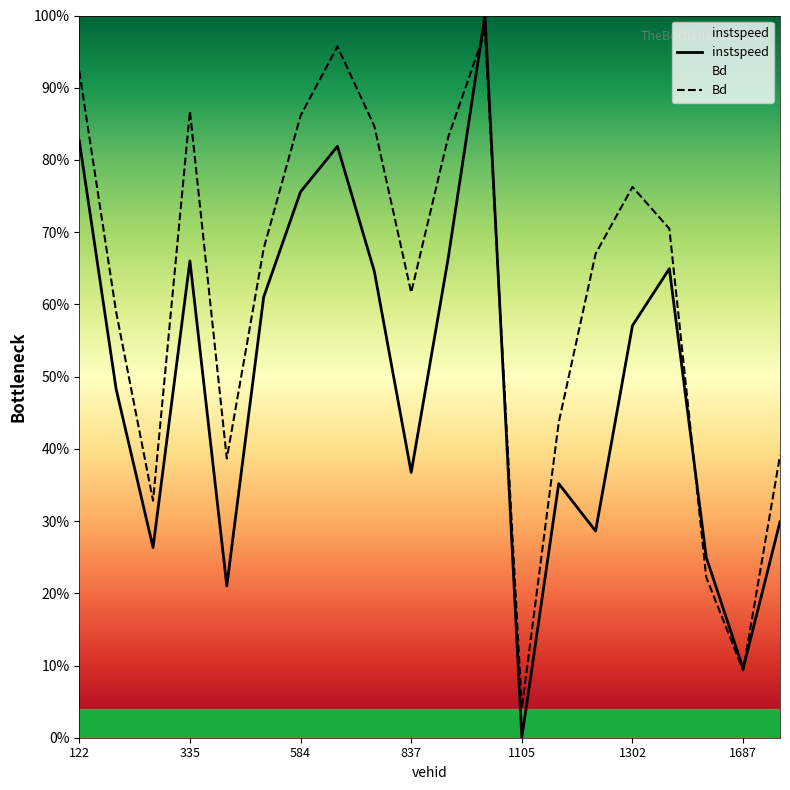

Reading left to right, transcribe all the data shown in this chart.

instspeed: 122.0=0.8	316.0=0.5	320.0=0.3	335.0=0.7	571.0=0.2	579.0=0.6	584.0=0.8	827.0=0.8	832.0=0.6	837.0=0.4	1094.0=0.7	1097.0=1.0	1105.0=0.0	1109.0=0.4	1111.0=0.3	1302.0=0.6	1307.0=0.6	1680.0=0.2	1687.0=0.1	1694.0=0.3
Bd: 122.0=0.9	316.0=0.6	320.0=0.3	335.0=0.9	571.0=0.4	579.0=0.7	584.0=0.9	827.0=1.0	832.0=0.8	837.0=0.6	1094.0=0.8	1097.0=1.0	1105.0=0.0	1109.0=0.4	1111.0=0.7	1302.0=0.8	1307.0=0.7	1680.0=0.2	1687.0=0.1	1694.0=0.4